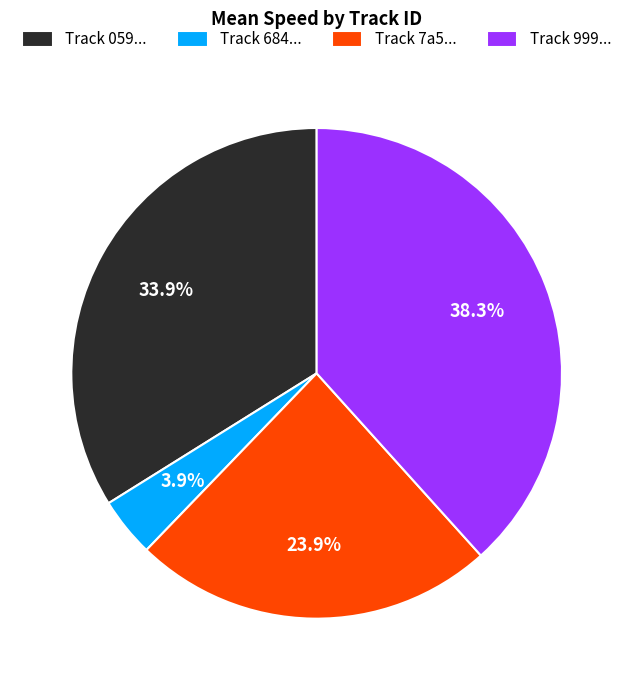

What is the smallest slice in the pie chart?

Track 684...